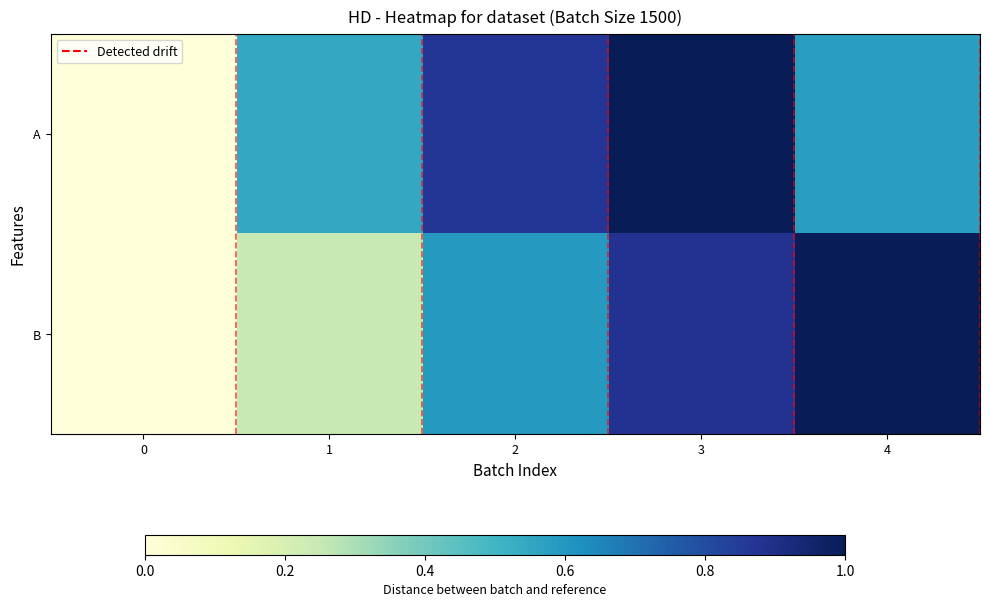

List the series in order of their peak value, lowest first.

A, B